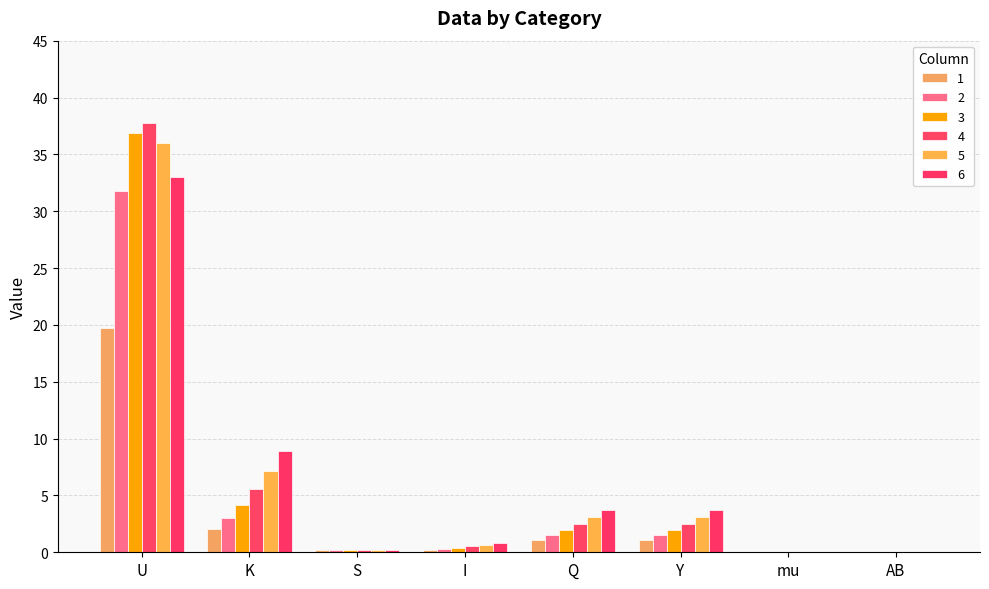

Count the number of data series in this chart.

6